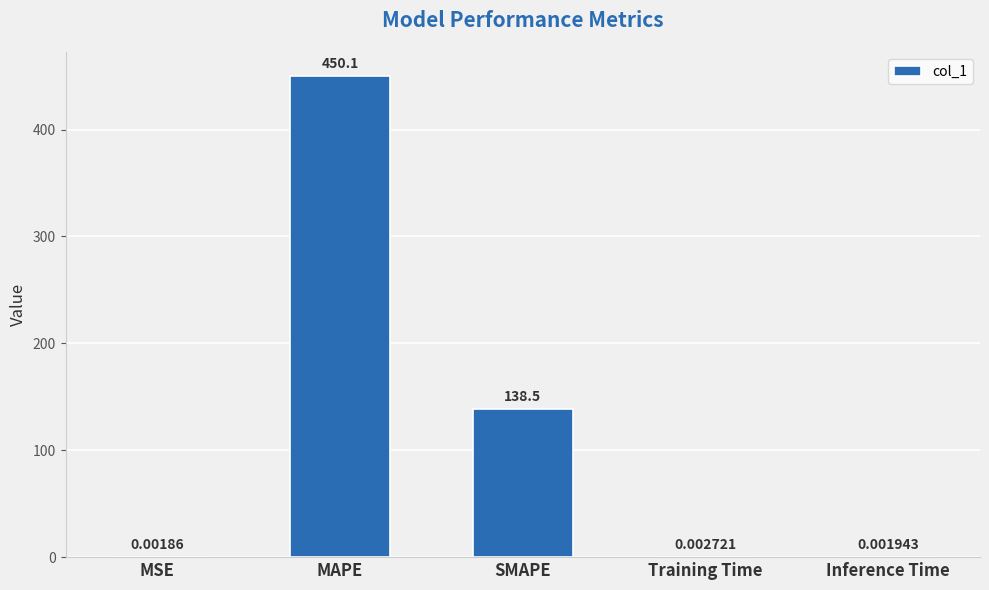

What is the change in value from SMAPE to Inference Time?

-138.5